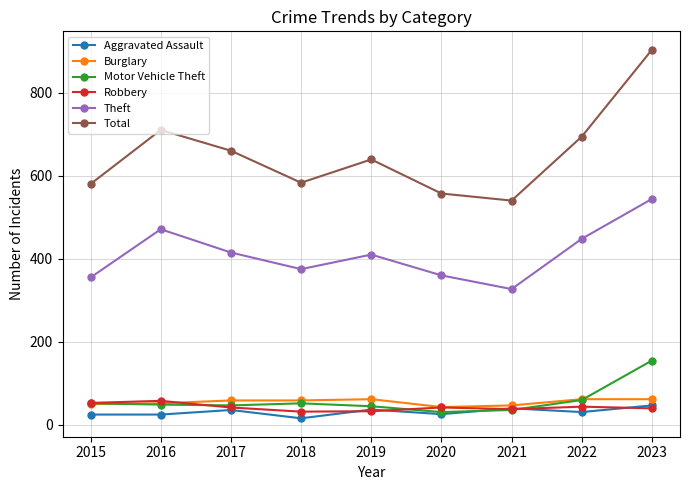

What is the spread (max minus min) of values at 2020?

531